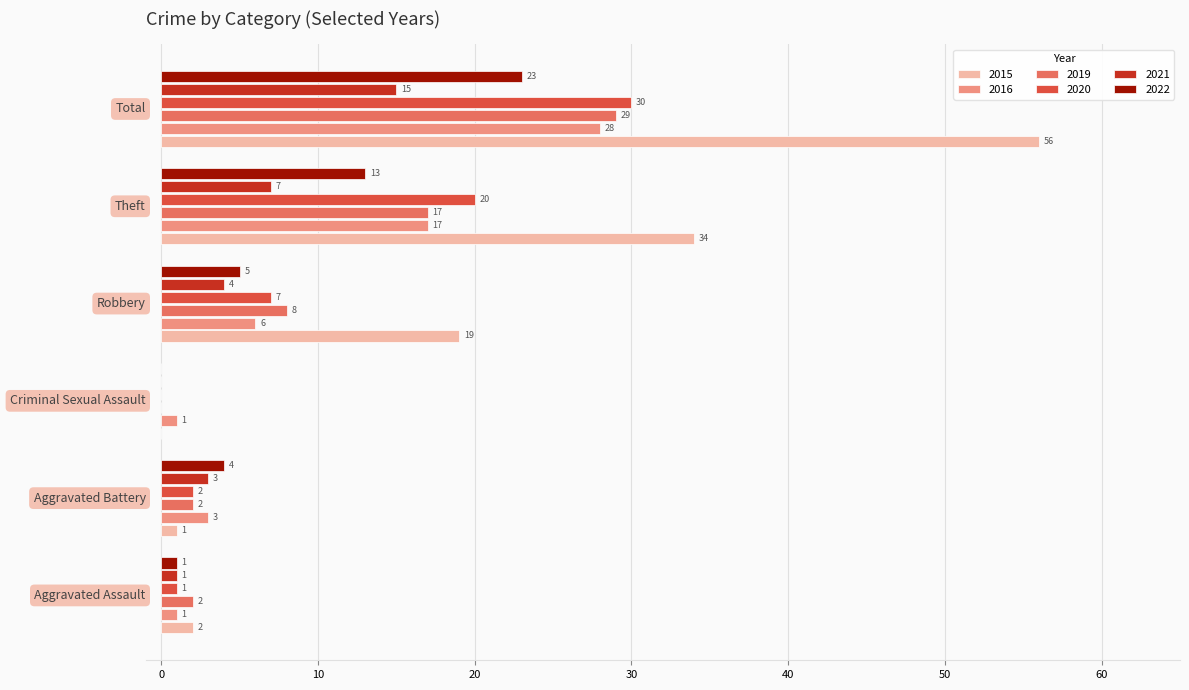

What is the maximum value for 2019?

29